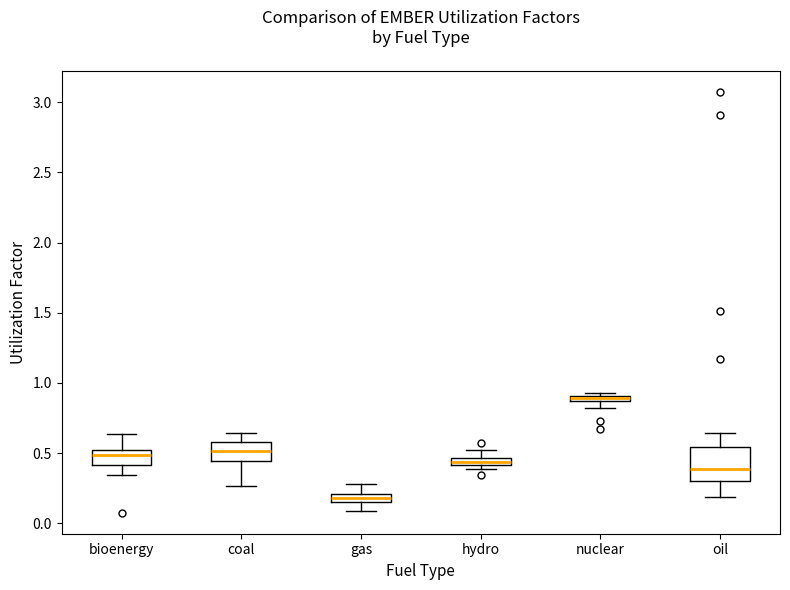

Comparing the boxes themselves (not the whiskers), which one is the tallest?

oil